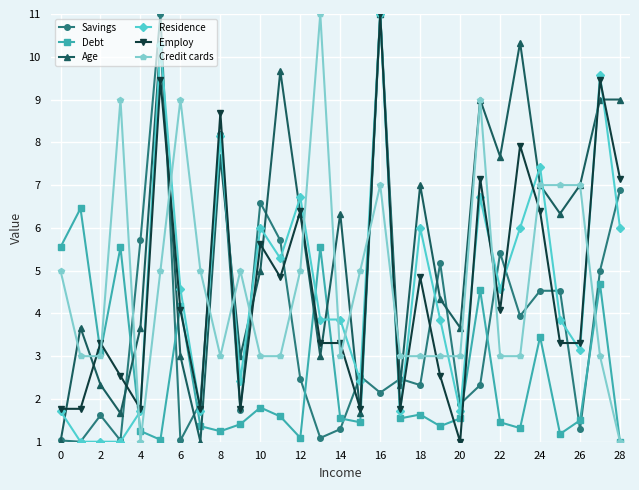

What is the value of the Residence point at the 26th from the left?

3.9